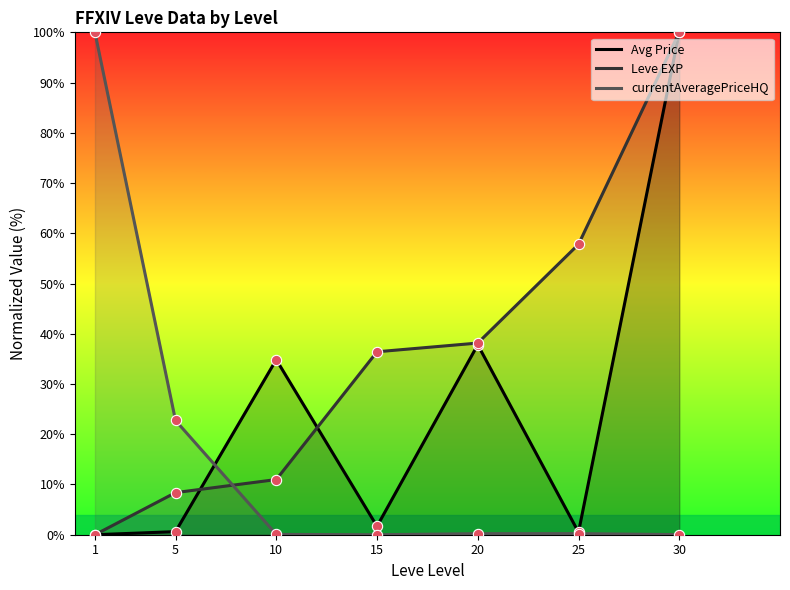

Is the value of Avg Price at 25 greater than the value of Leve EXP at 10?

No